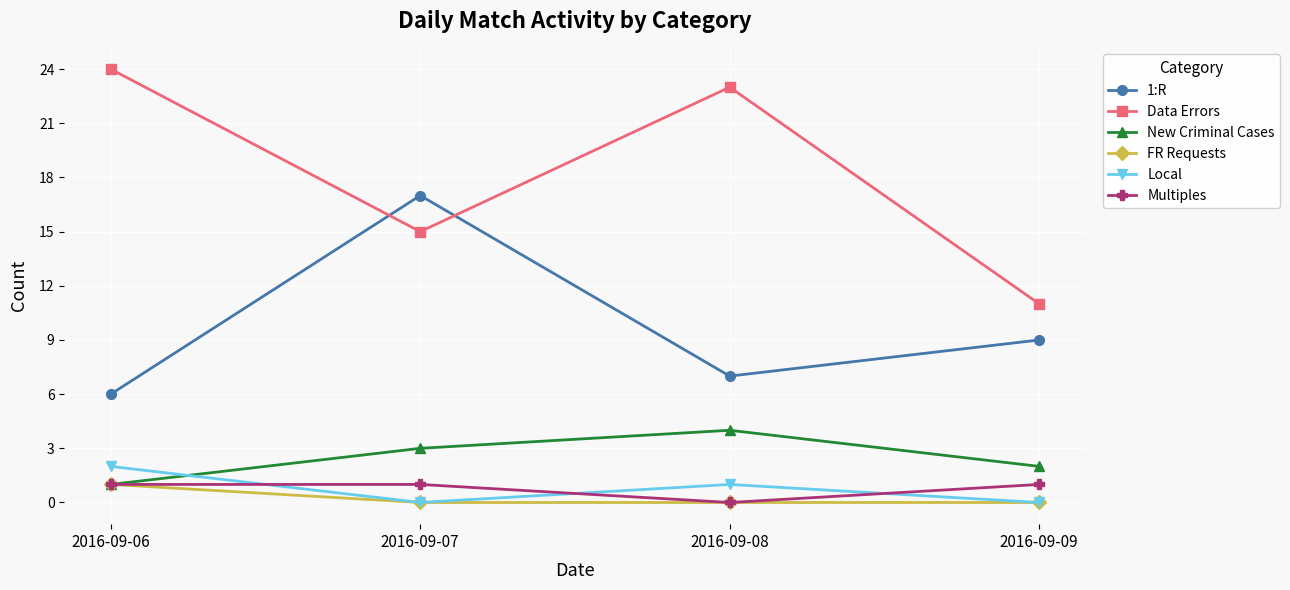

Is the value of Local at 2016-09-08 greater than the value of Data Errors at 2016-09-08?

No